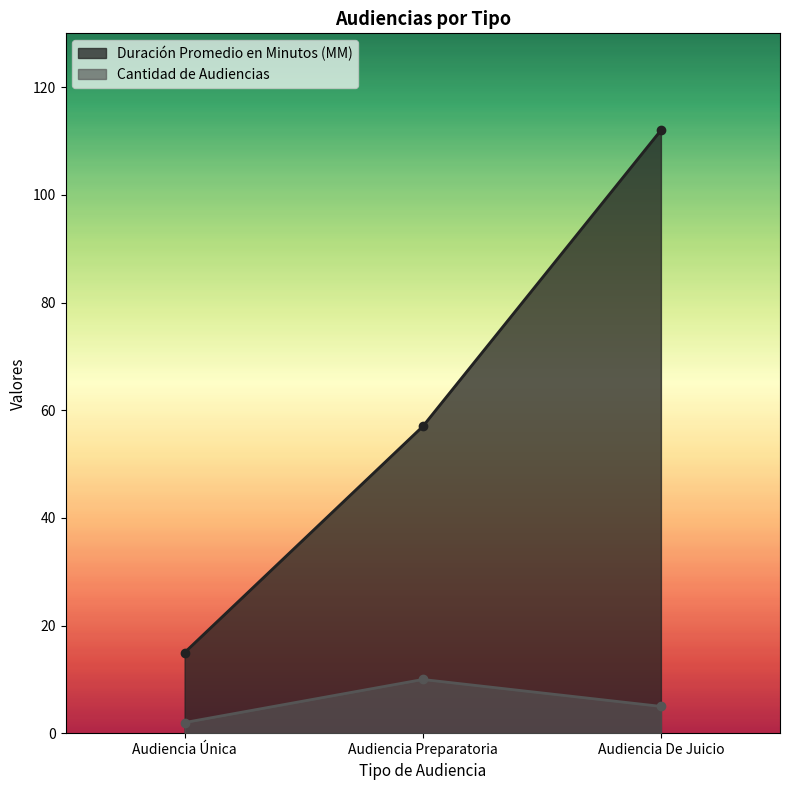

What is the value of the Duración Promedio en Minutos (MM) point at the 1st from the left?

15